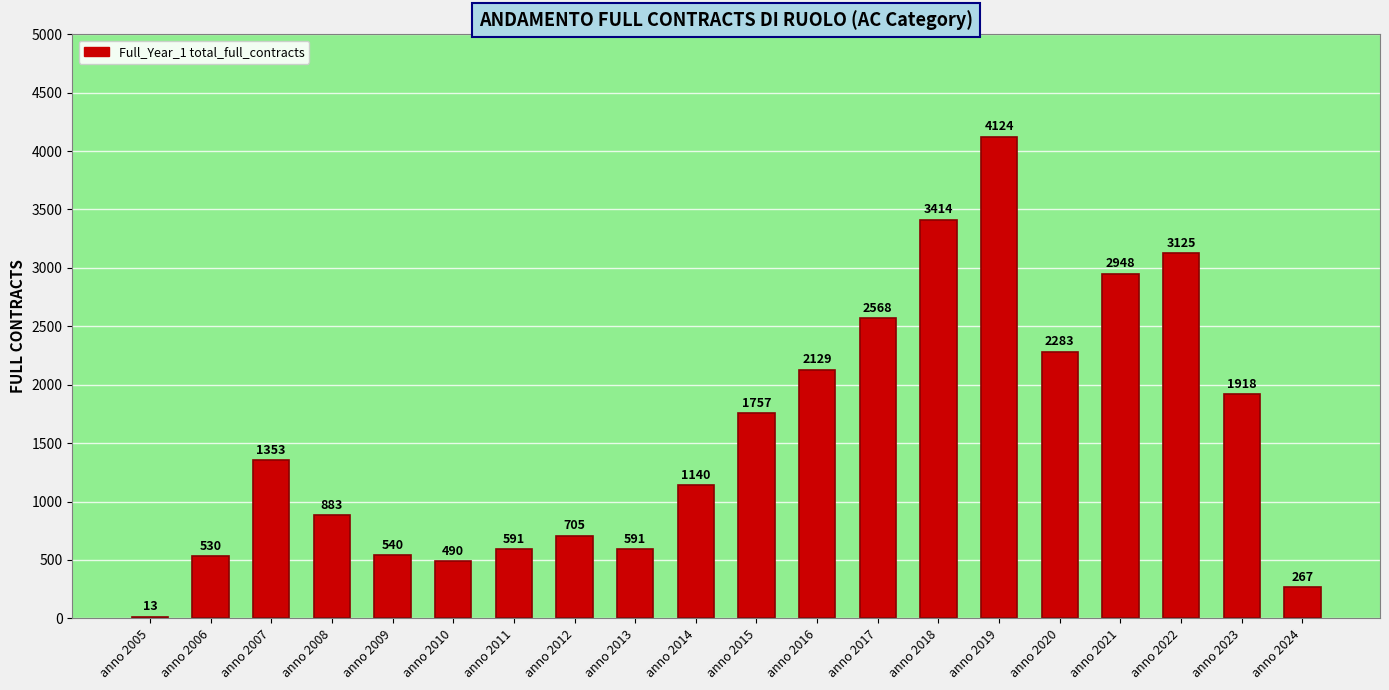

What is the maximum value shown in the chart?

4124